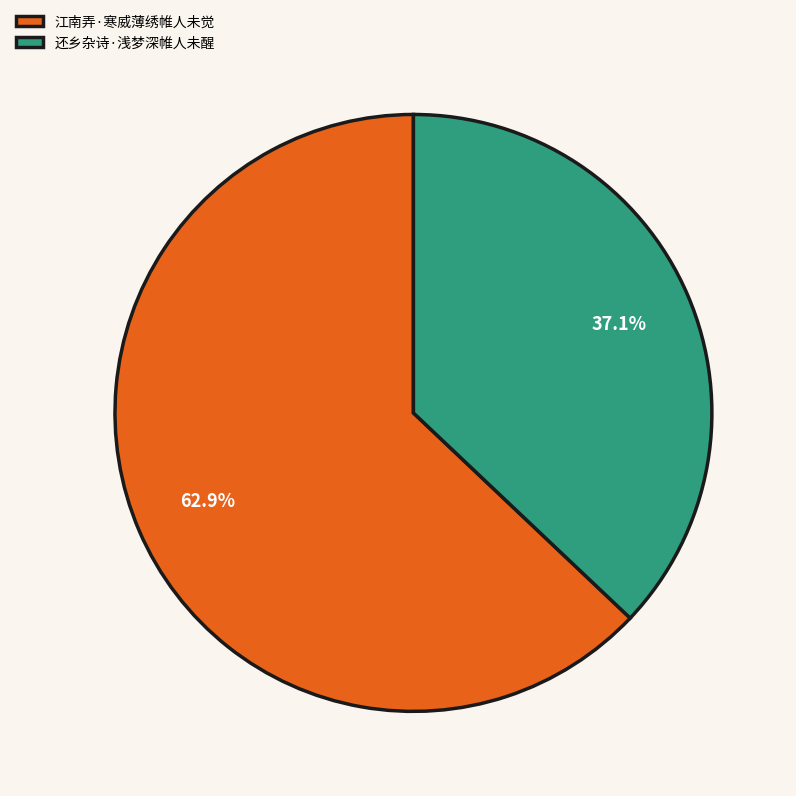

Which category has the smallest portion of the pie?

还乡杂诗·浅梦深帷人未醒